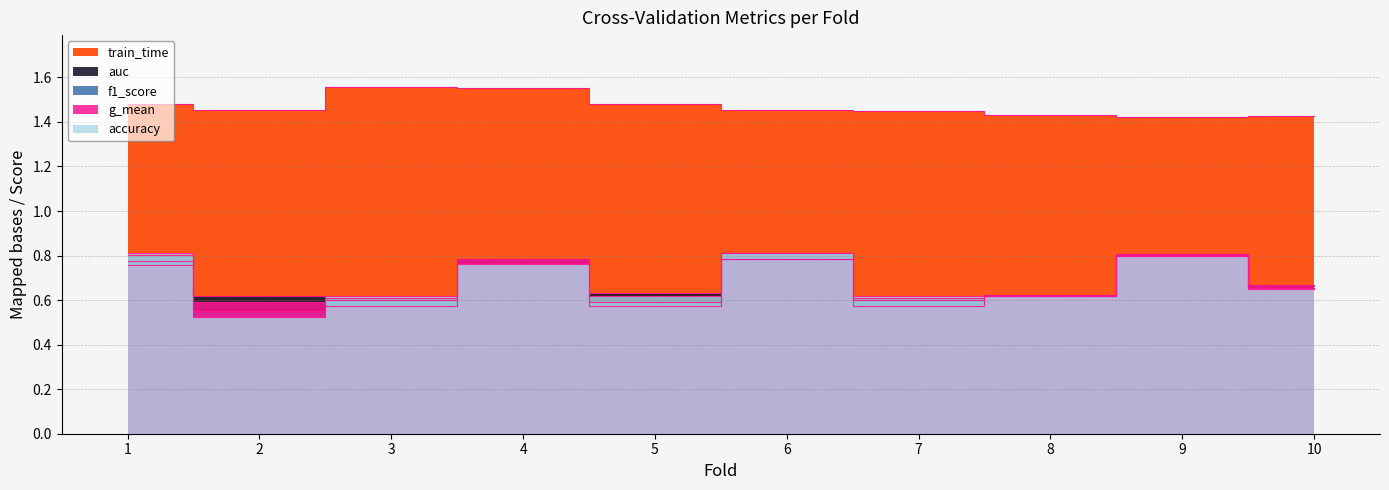

The value of train_time at 3 is 1.6. True or false?

True